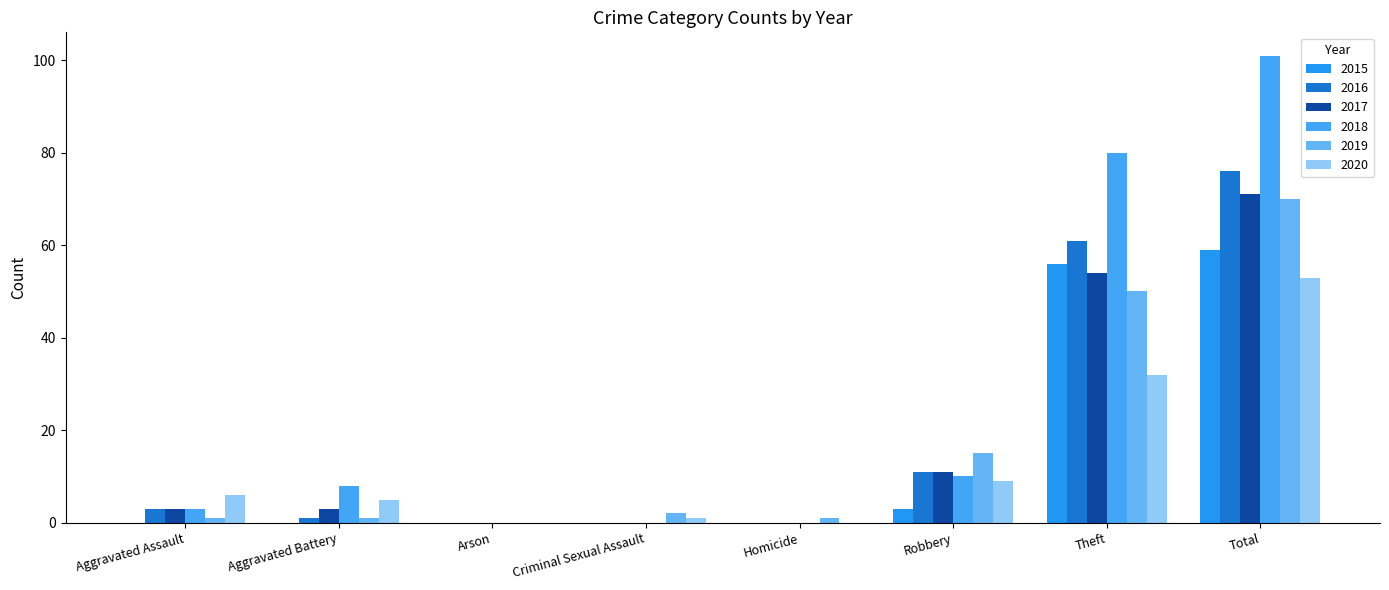

At which label is 2016 closest to 38?

Theft